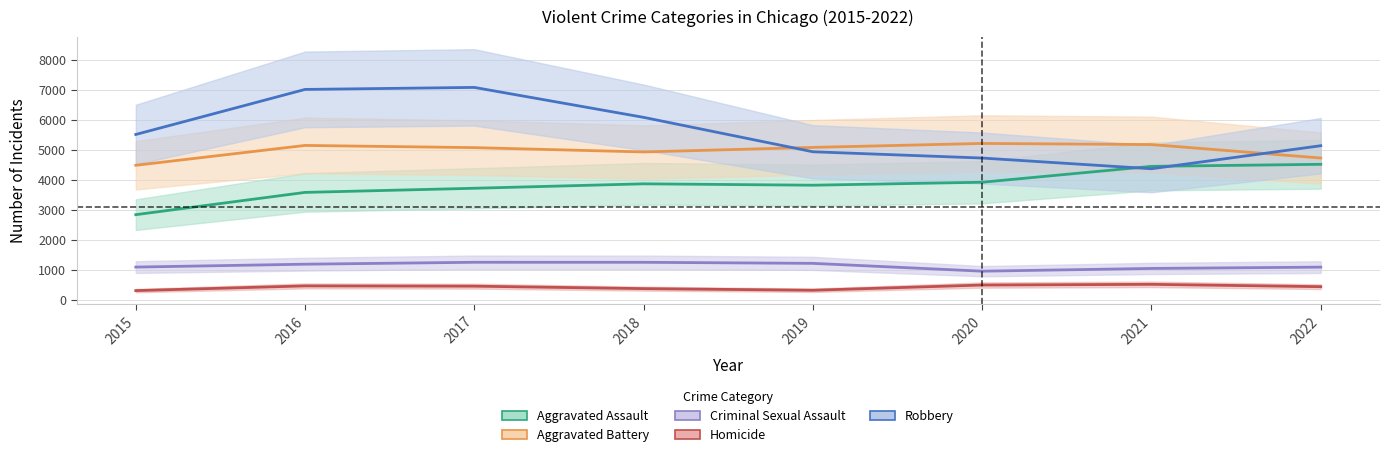

Rank the series at 2022 from highest to lowest value.

Robbery, Aggravated Battery, Aggravated Assault, Criminal Sexual Assault, Homicide